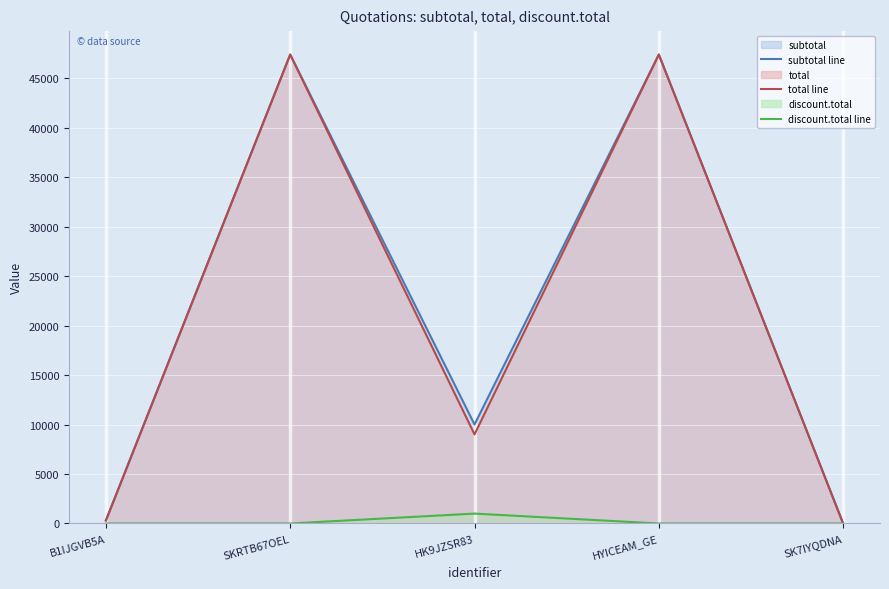

What is the spread (max minus min) of values at HYICEAM_GE?

47370.0